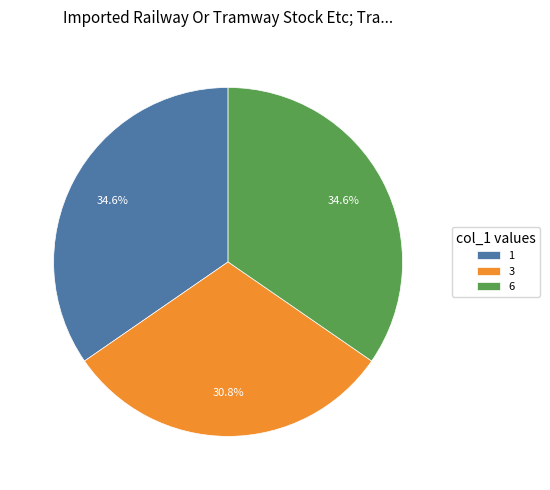

Which slice is the smallest?

3